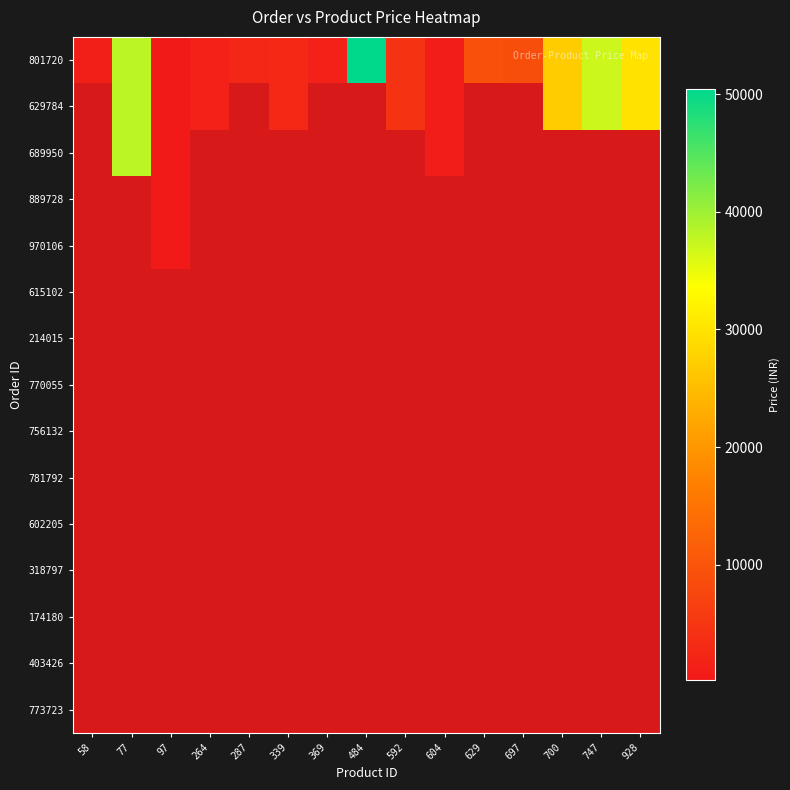

How many categories are shown in the chart?

15